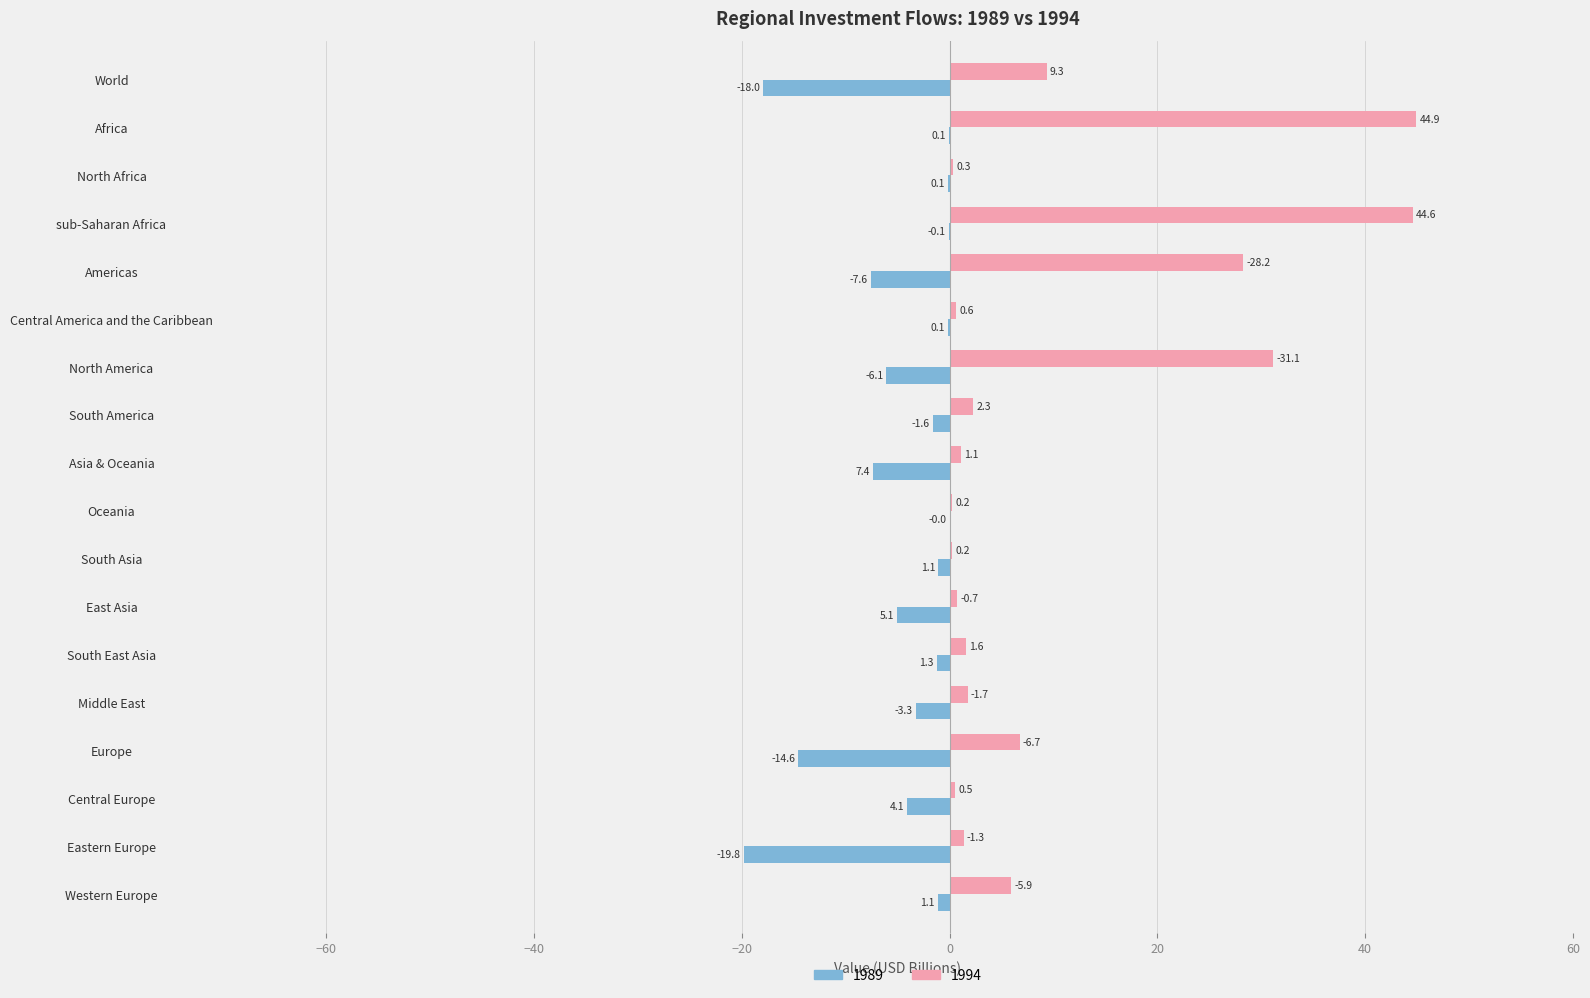

Is it true that 1994 equals -18.7 at Americas?

False